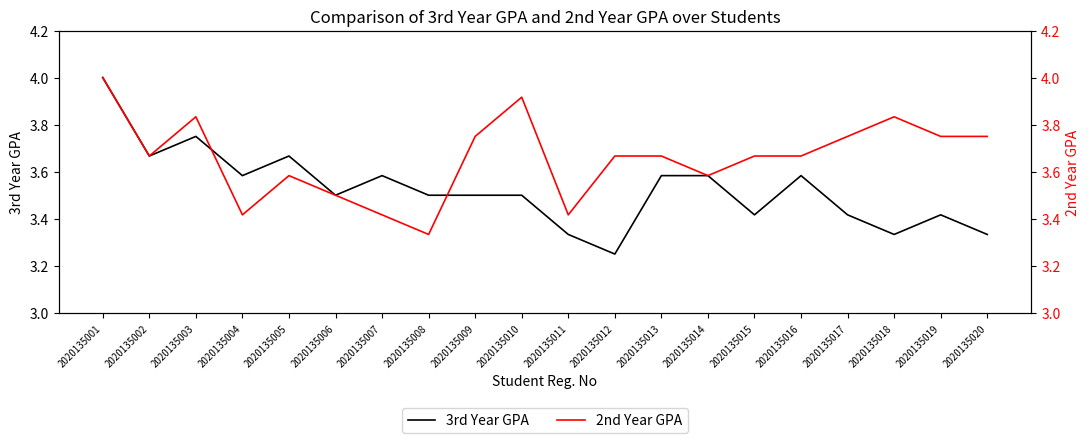

At which category is the sum across all series the highest?

2020135001